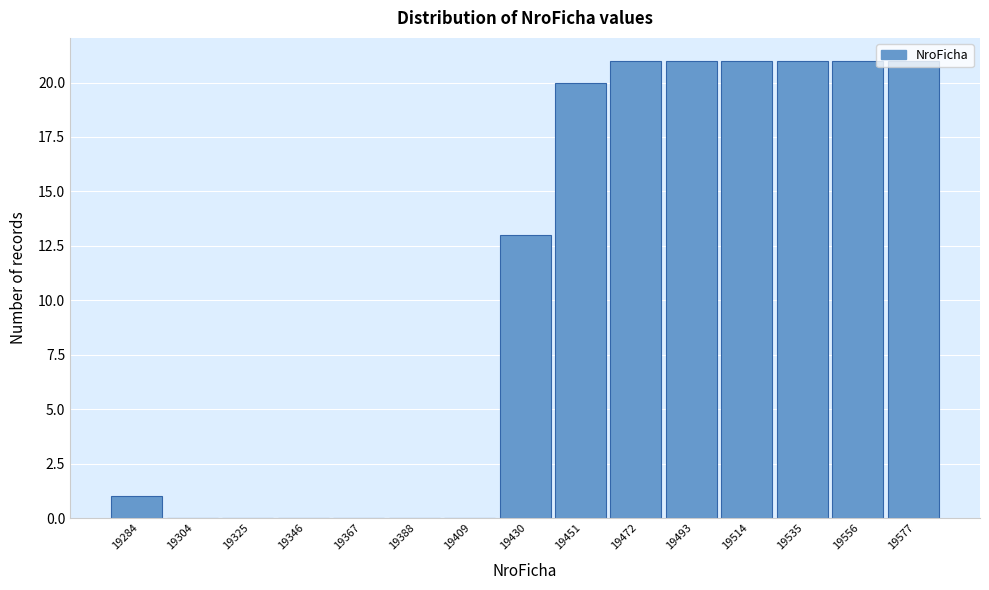

What is the greatest value displayed?

21